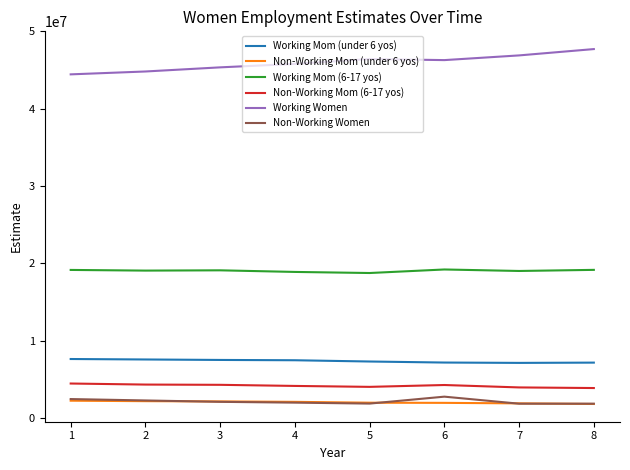

What are all the series names shown in the legend?

Working Mom (under 6 yos), Non-Working Mom (under 6 yos), Working Mom (6-17 yos), Non-Working Mom (6-17 yos), Working Women, Non-Working Women